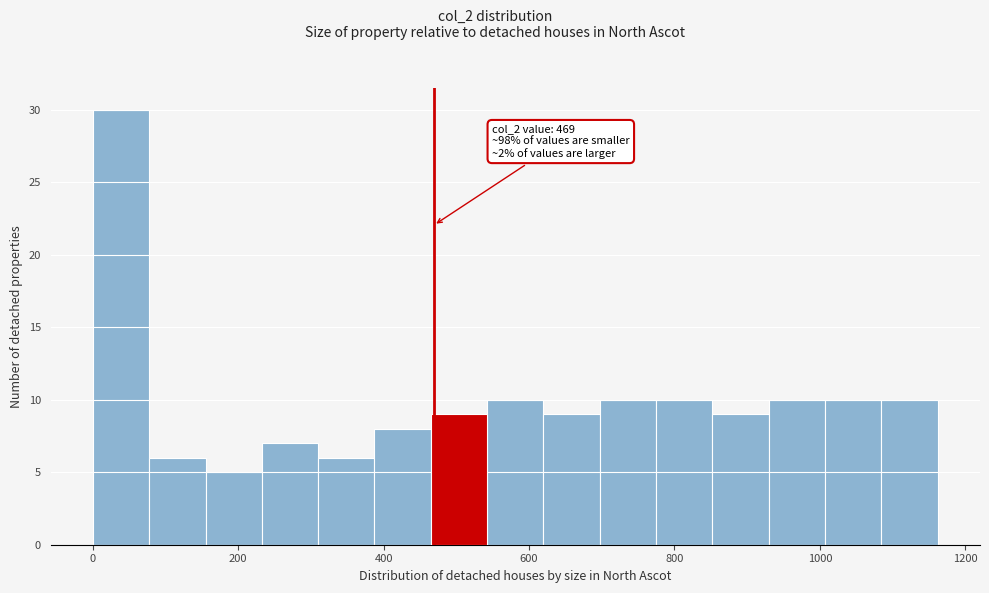

Around what value on the x-axis is the tallest bar? Give the approximate position of its centre, as read against the axis.

40